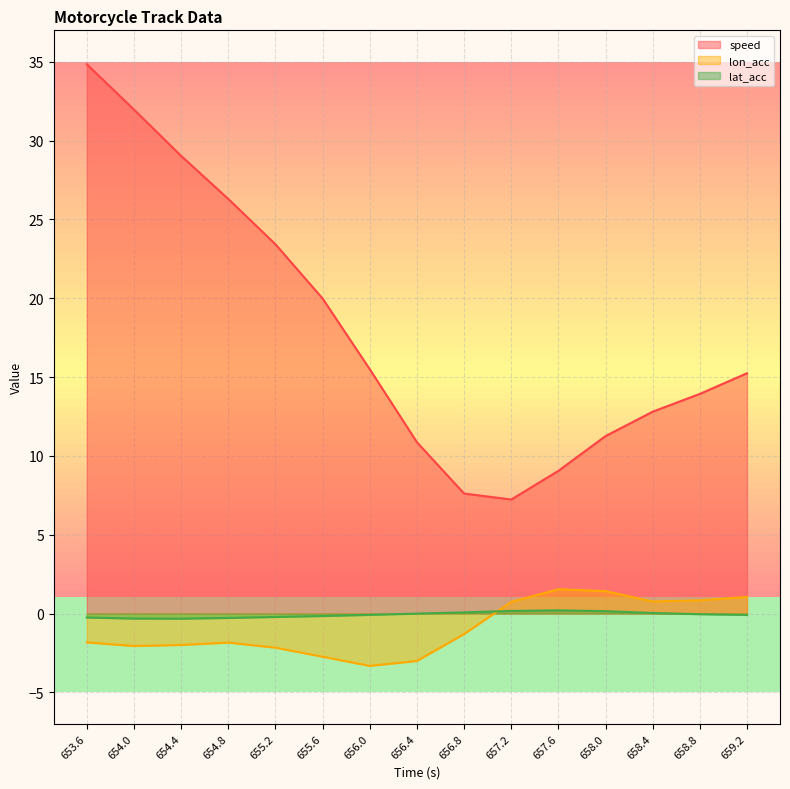

True or false: lon_acc has a value of -0.7 at 654.0.

False